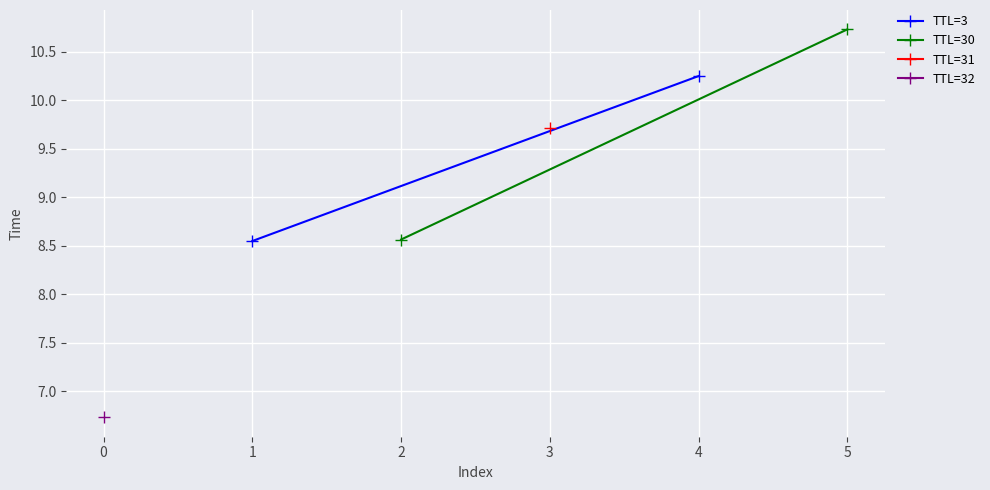

How many data points in TTL=30 are above 10?

1